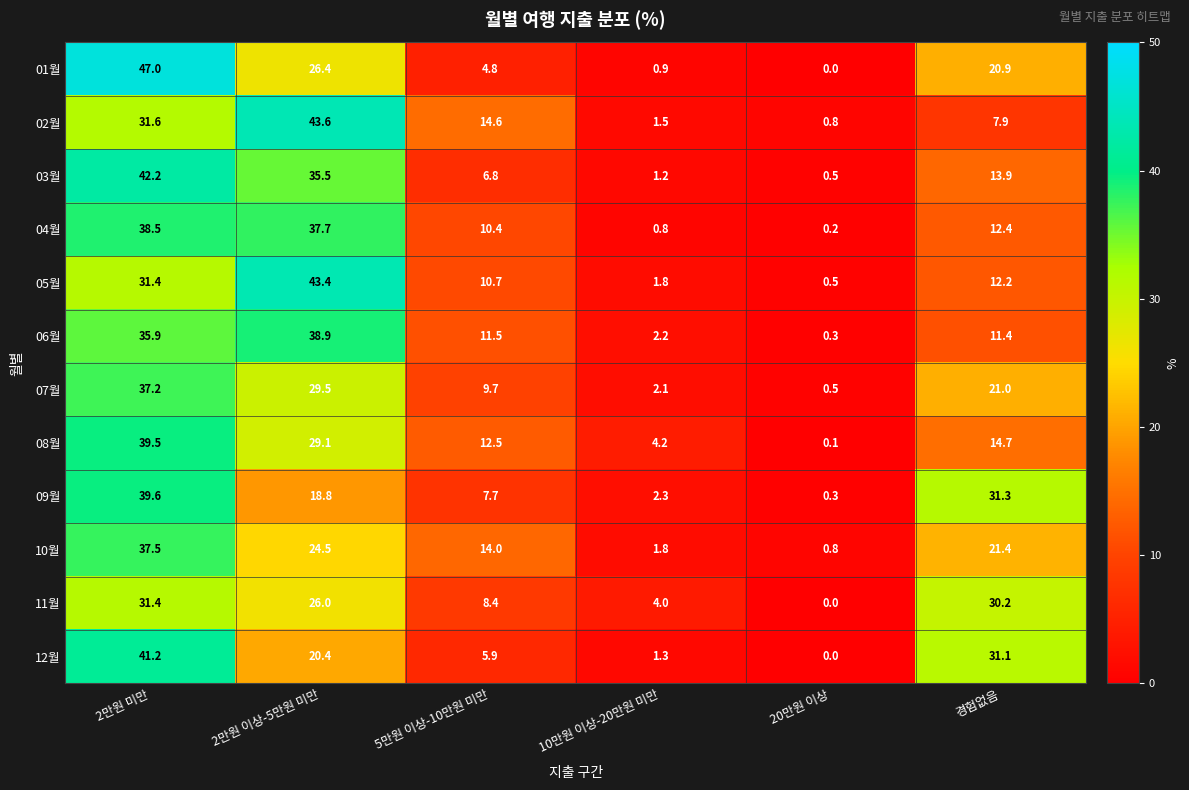

What is the approximate value of 07월 at 2만원 미만?

37.2